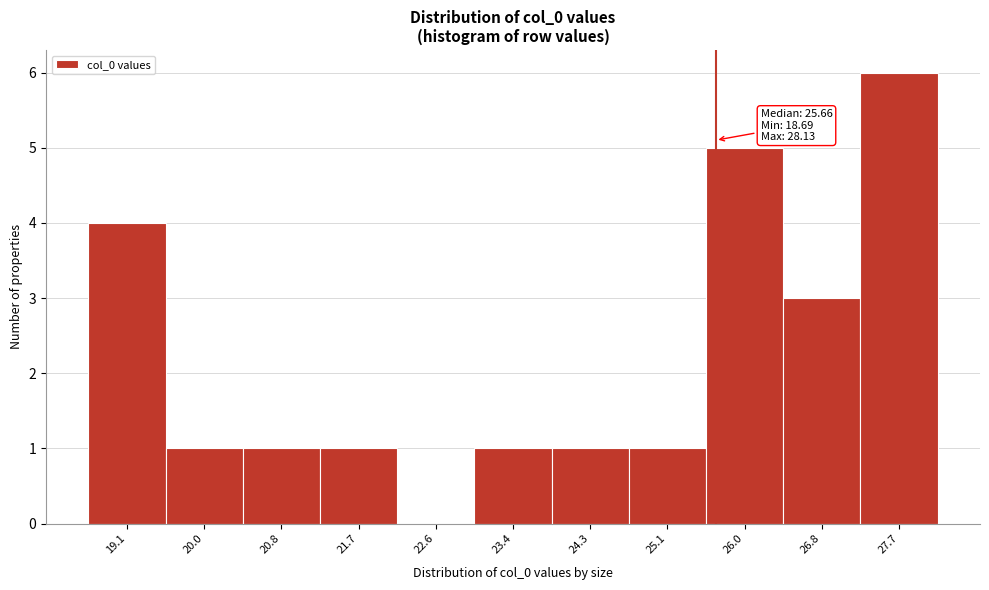

Which range on the x-axis has the tallest bar?

27.3 to 28.1